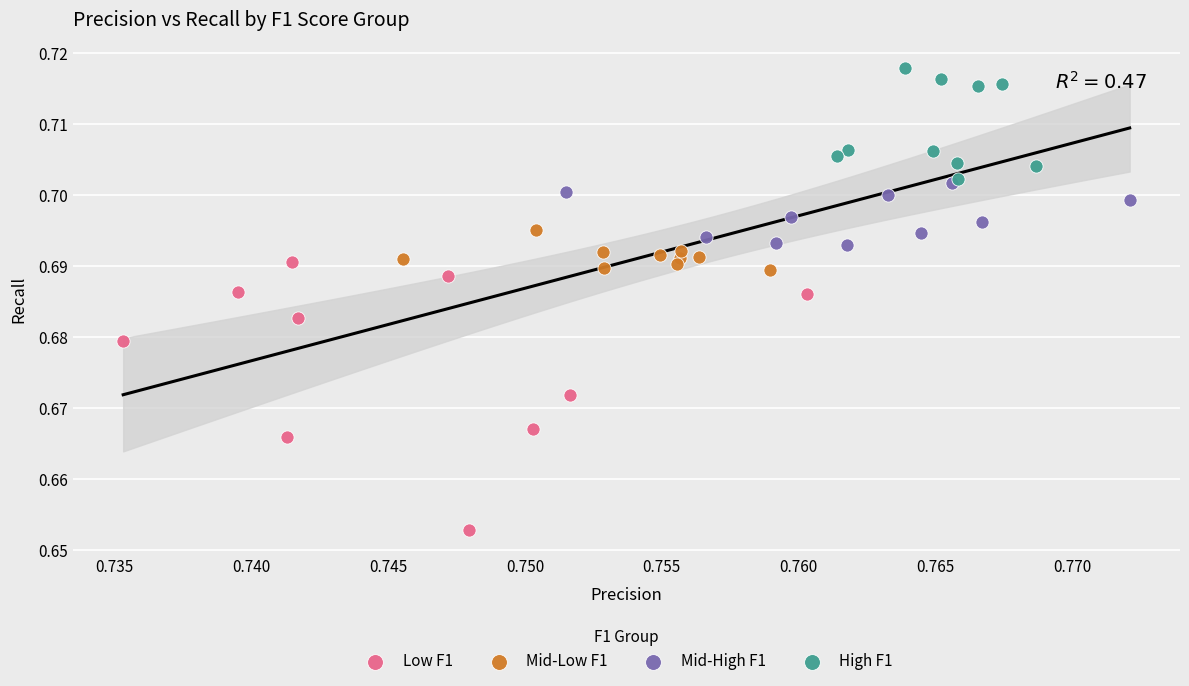

What are all the series names shown in the legend?

Low F1, Mid-Low F1, Mid-High F1, High F1